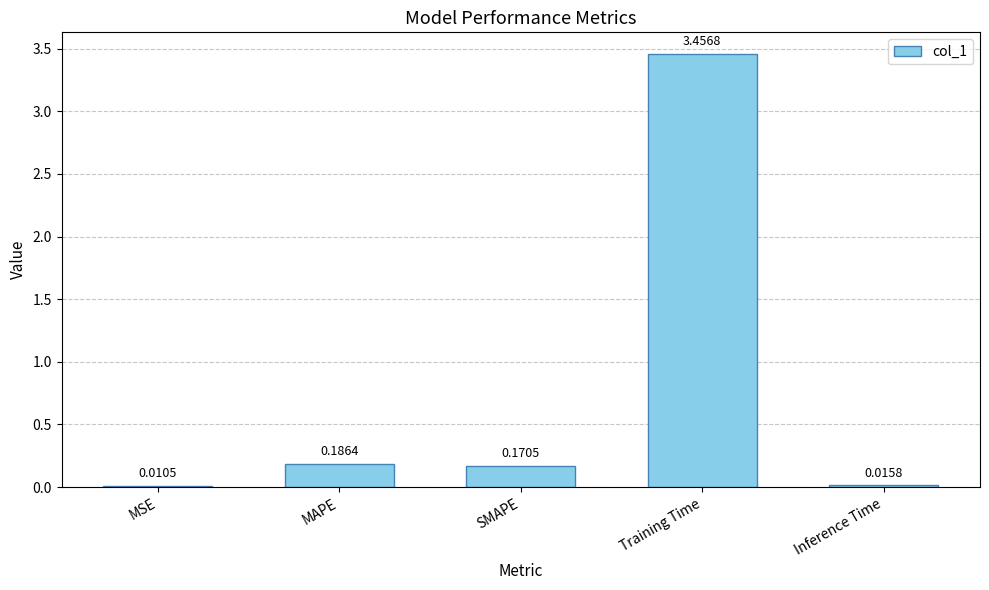

Which category has the highest value across all series?

Training Time